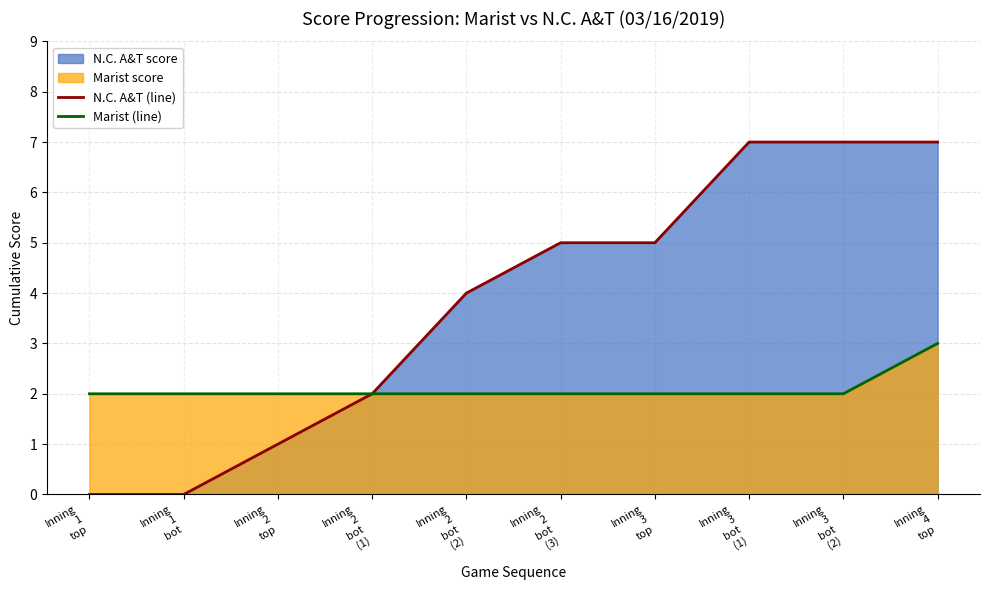

True or false: Marist (line) and N.C. A&T (line) cross at least once.

False